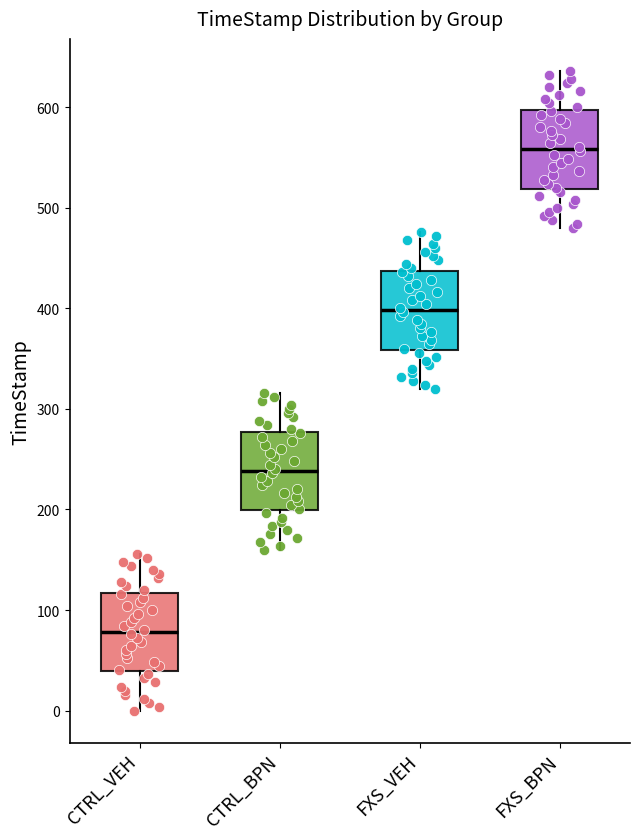

Which box has the highest median line?

FXS_BPN